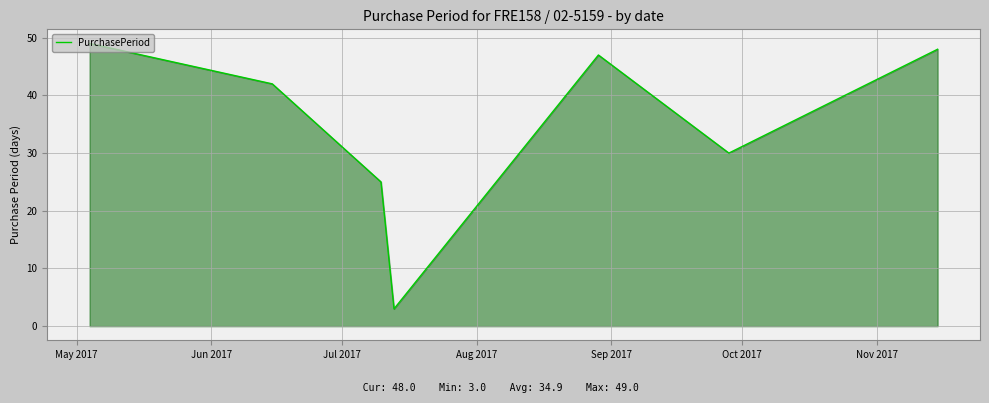

Reading left to right, transcribe all the data shown in this chart.

49	42	25	3	47	30	48